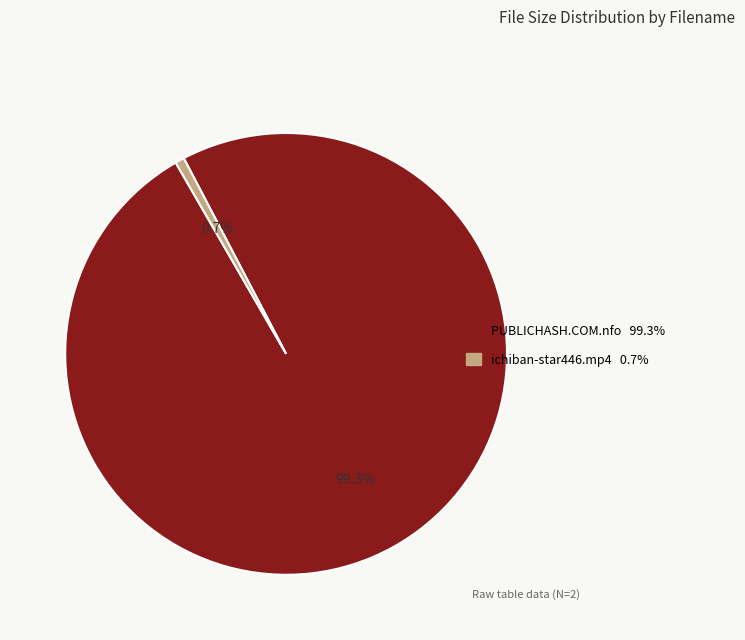

To the nearest percent, what percentage of the pie is ichiban-star446.mp4?

1%